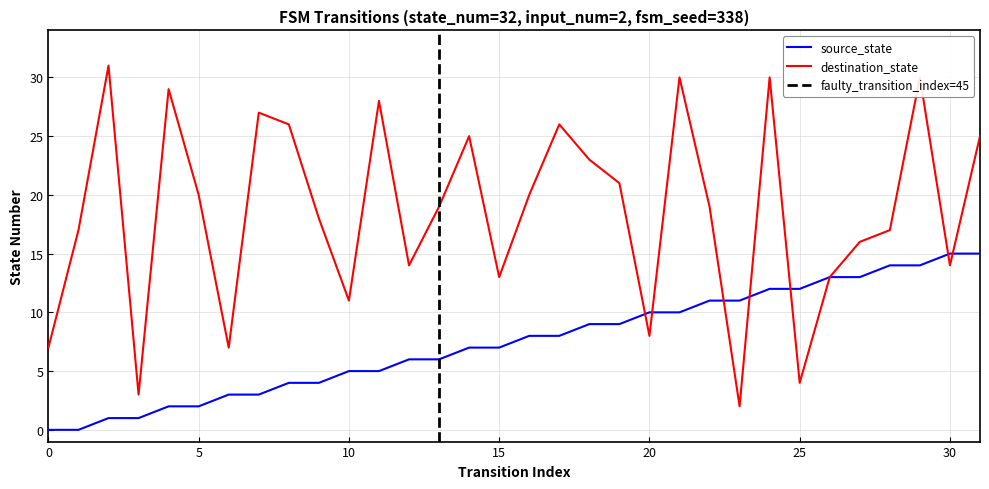

True or false: source_state has more than 0 interior local peaks.

False